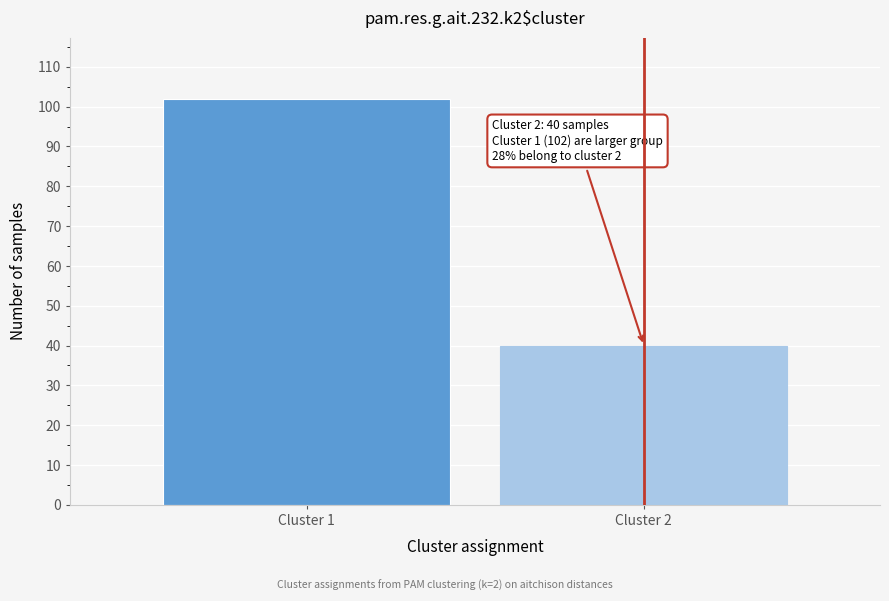

Reading left to right, what are all the values shown in this chart?

Cluster 1=102	Cluster 2=40